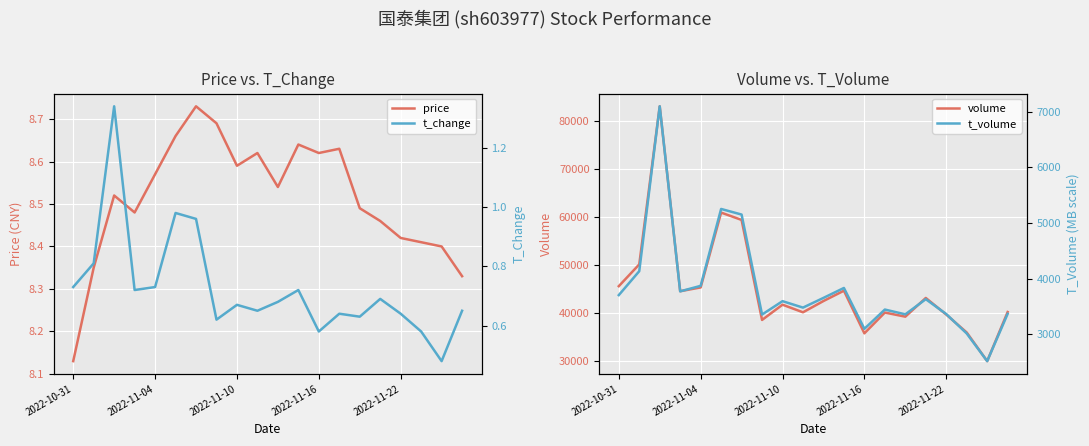

Is it true that volume equals 20073.7 at 9?

False